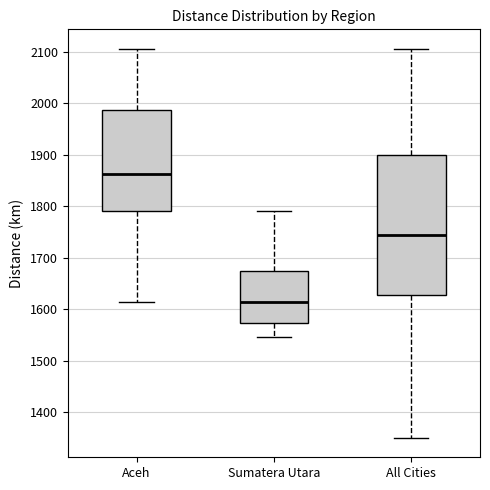

Reading left to right, transcribe this box plot: for each box, give where its median line is, the range the box spans, and where its two whiskers end, as read against the y-axis. The values are not printed on the chart, so give them approximately, as read against the axis.

Aceh: median 1860, box 1790 to 1990, whiskers 1610 to 2110
Sumatera Utara: median 1610, box 1570 to 1670, whiskers 1550 to 1790
All Cities: median 1740, box 1630 to 1900, whiskers 1350 to 2110